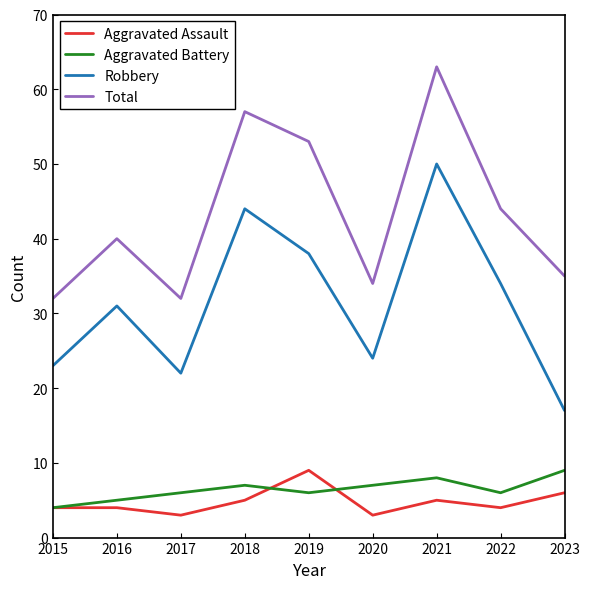

At 2018, list the series in order from smallest to largest.

Aggravated Assault, Aggravated Battery, Robbery, Total